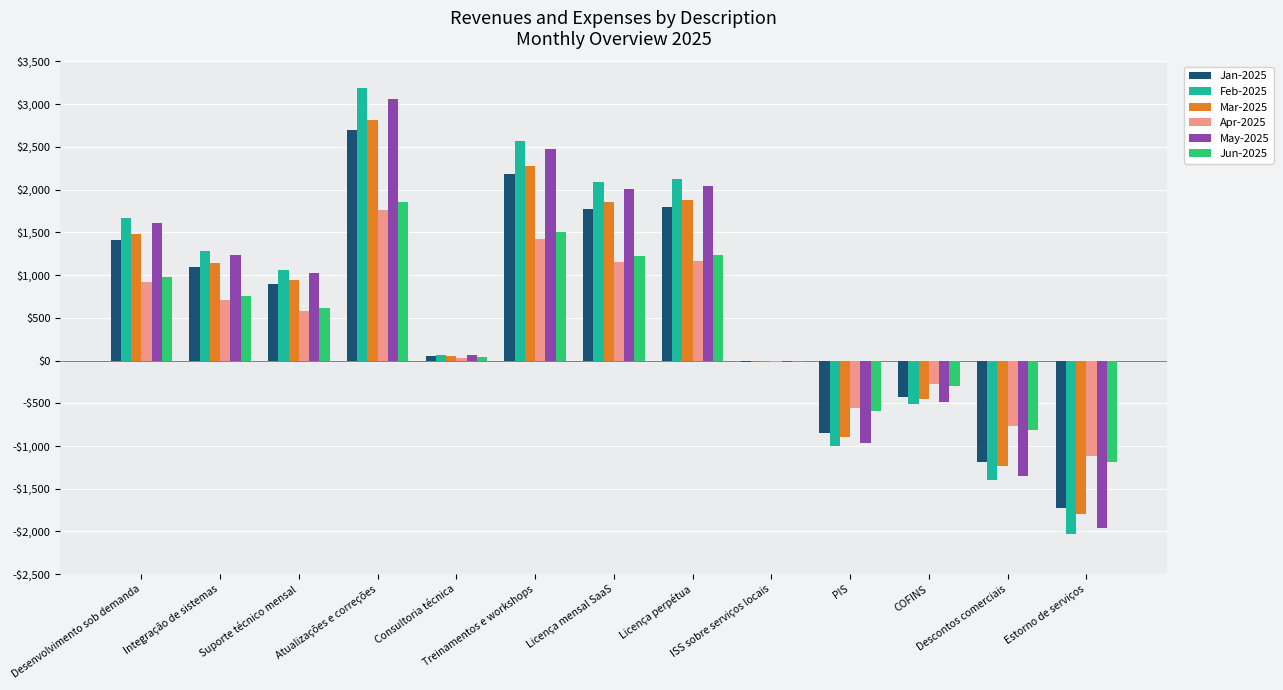

What are all the series names shown in the legend?

Jan-2025, Feb-2025, Mar-2025, Apr-2025, May-2025, Jun-2025